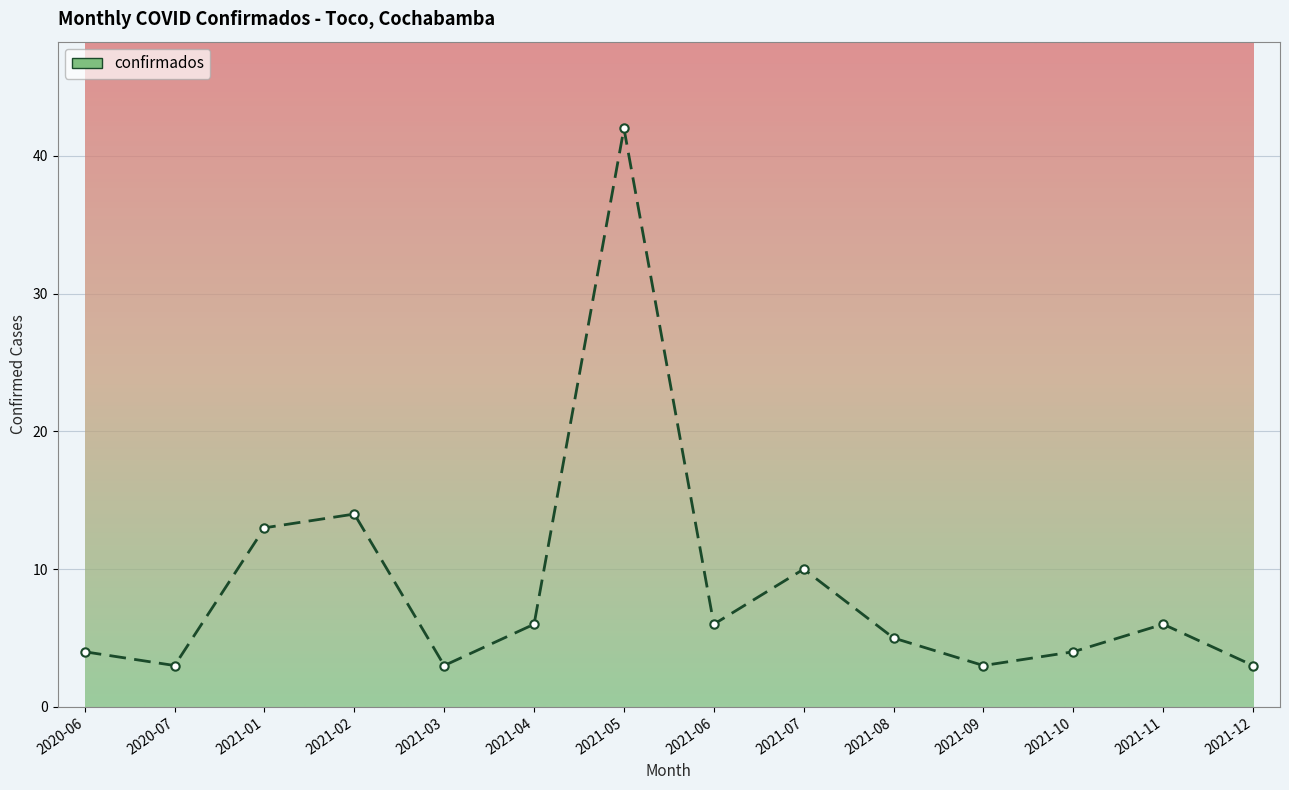

What position from the left is 2020-06?

1